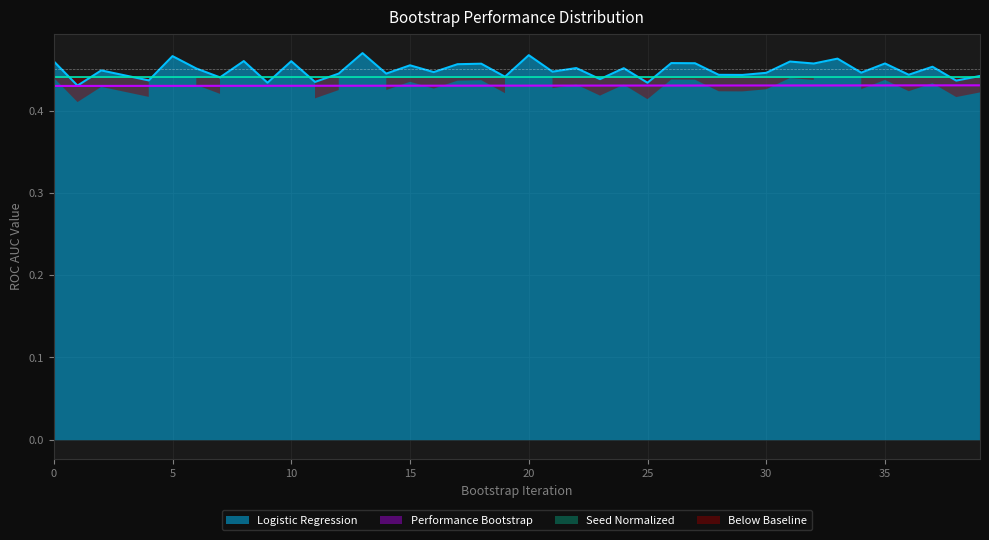

Which series changed the most between 14 and 17?

Logistic Regression